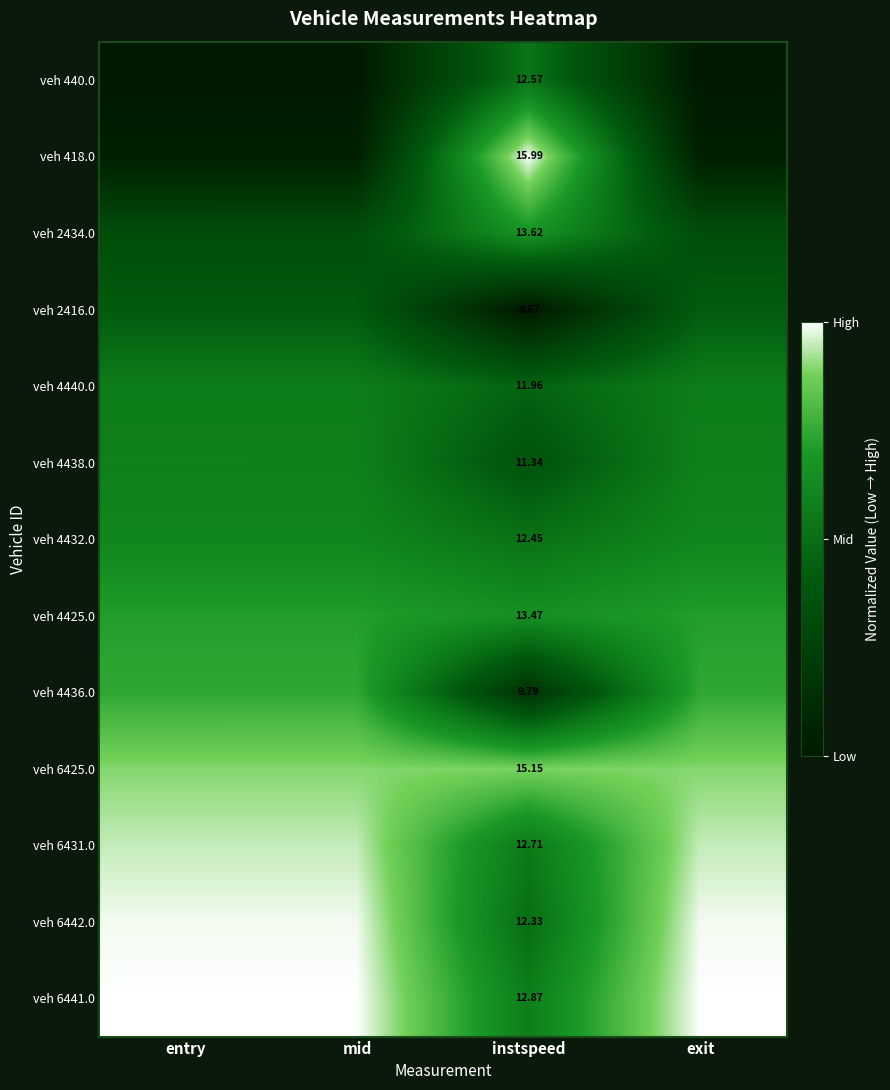

Which series has the largest total across all categories?

veh 6441.0